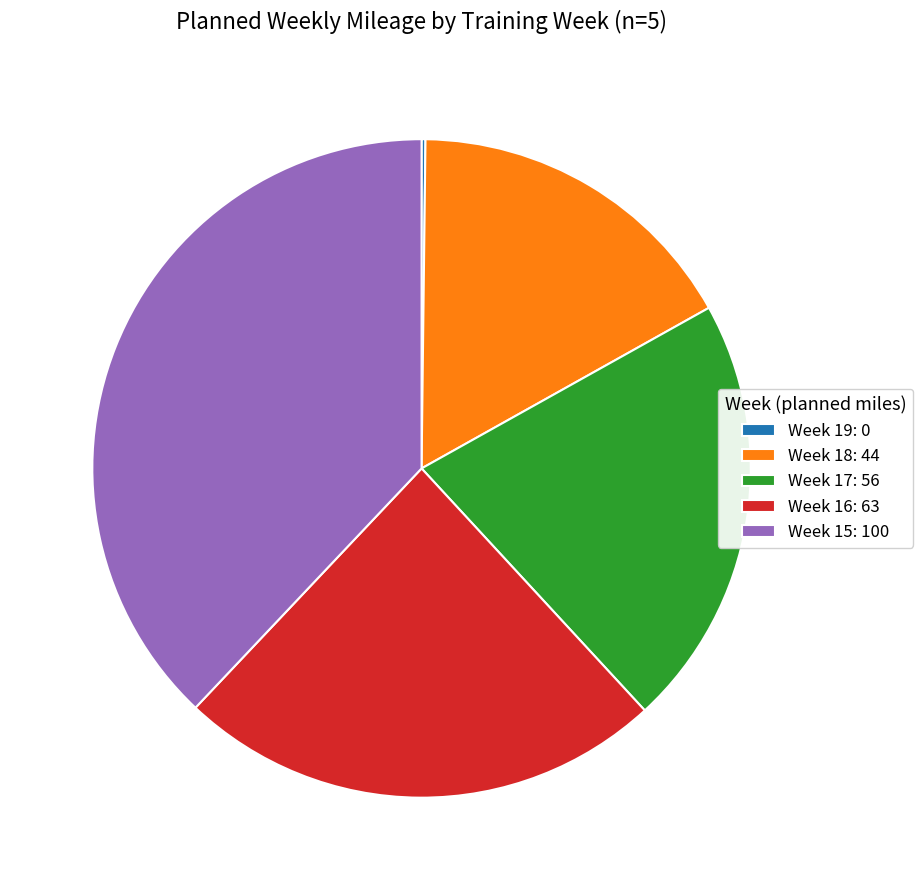

What is the largest slice in the pie chart?

Week 15: 100